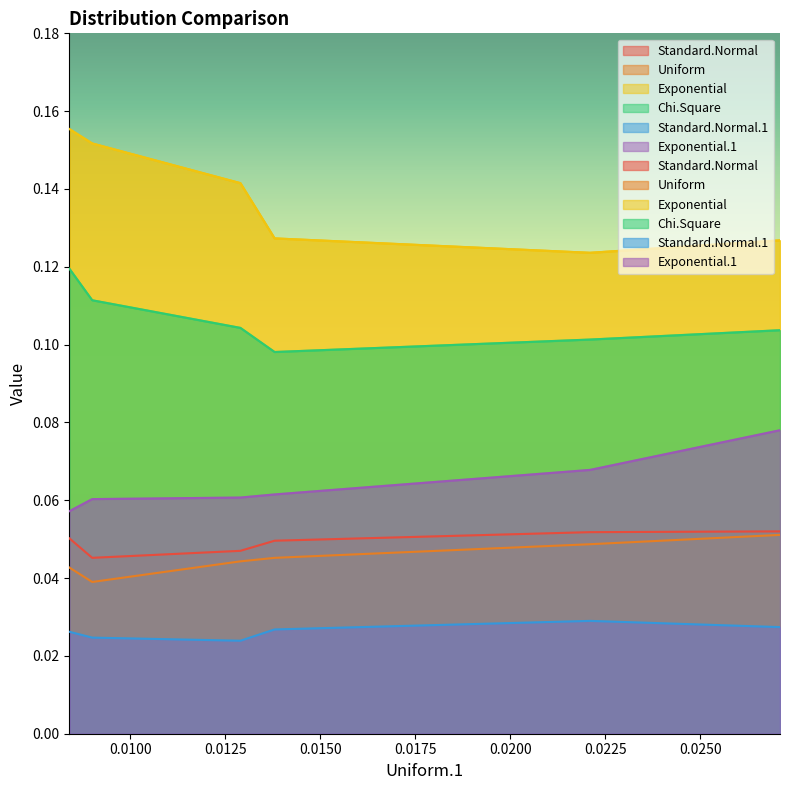

Does the chart display data point markers on the line(s)?

No